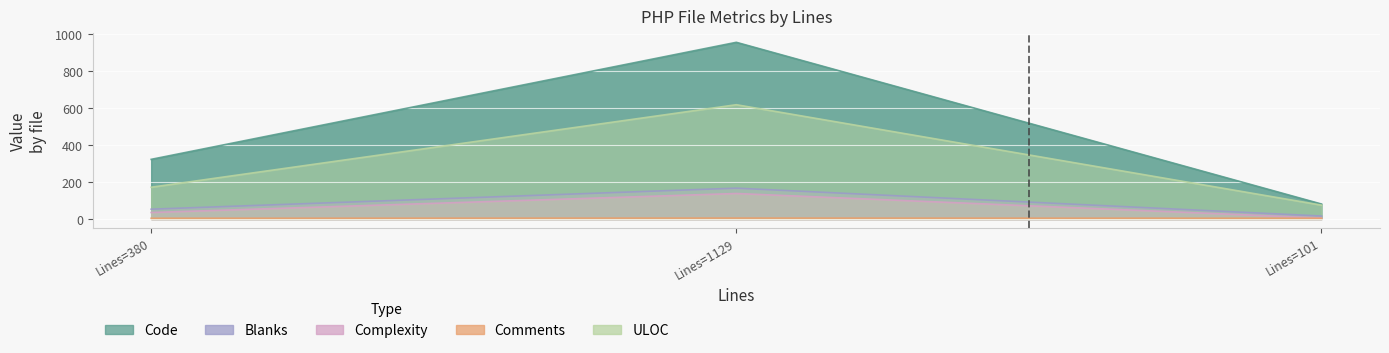

Which has a higher value, Lines=1129 or Lines=380?

Lines=1129